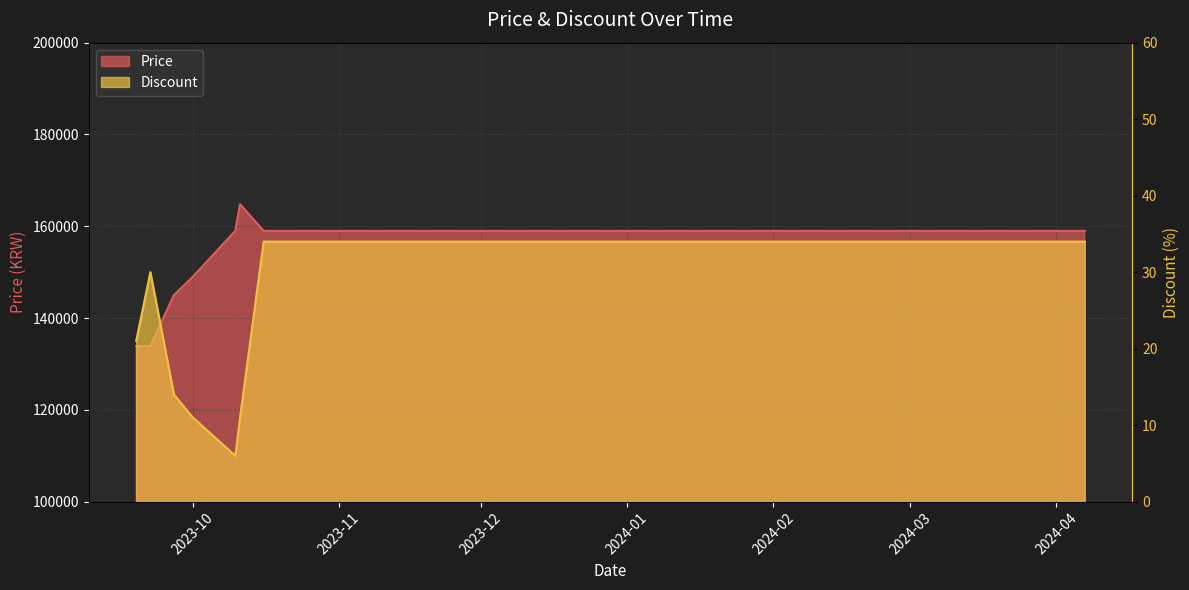

What is the greatest value displayed?

164800